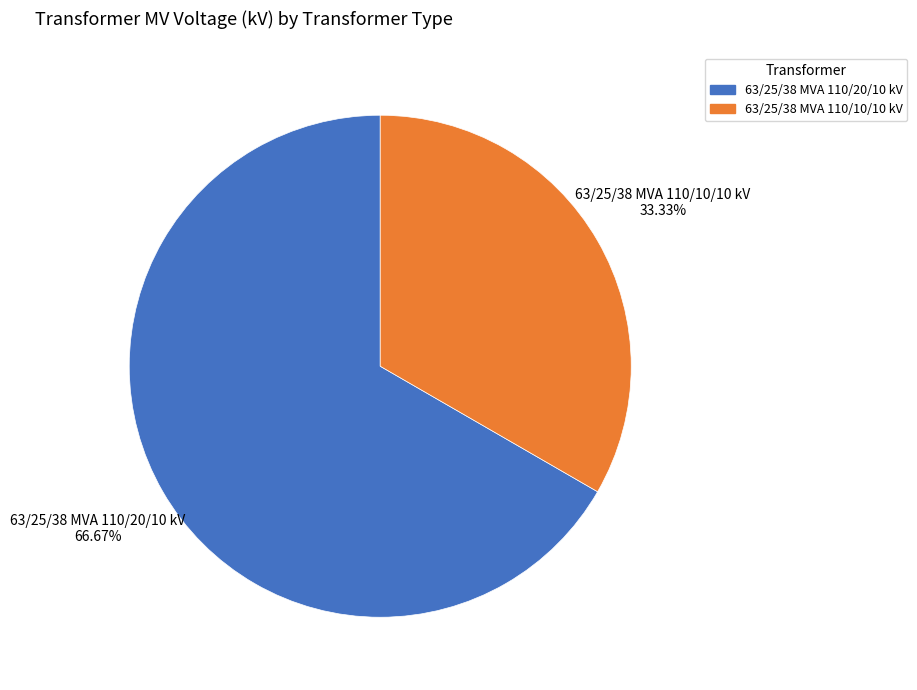

Which has a higher value, 63/25/38 MVA 110/10/10 kV or 63/25/38 MVA 110/20/10 kV?

63/25/38 MVA 110/20/10 kV